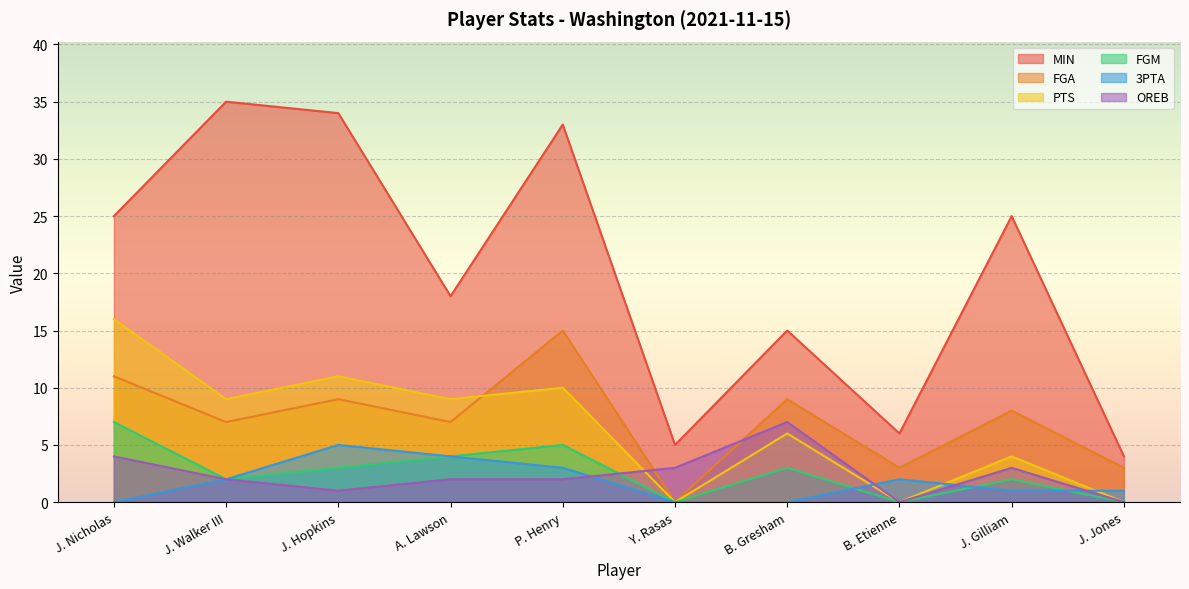

What is the greatest value displayed?

35